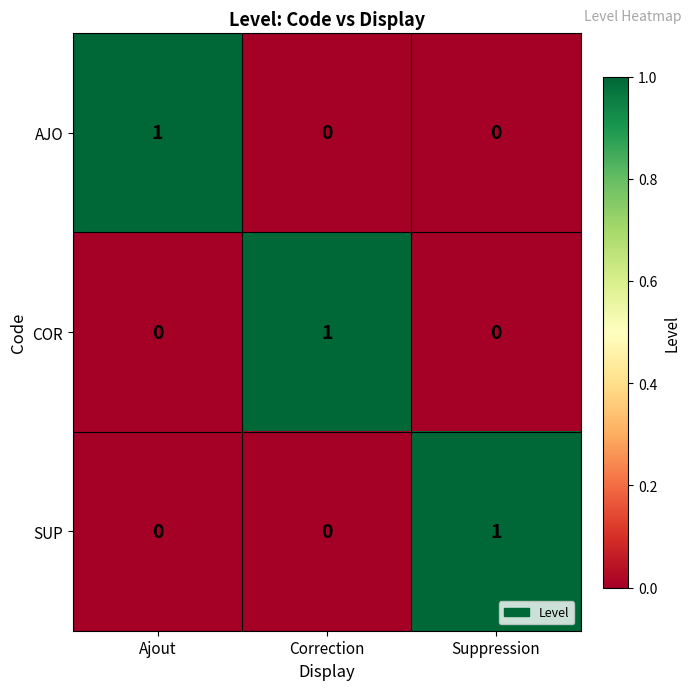

Is the value of SUP at Suppression greater than the value of AJO at Suppression?

Yes